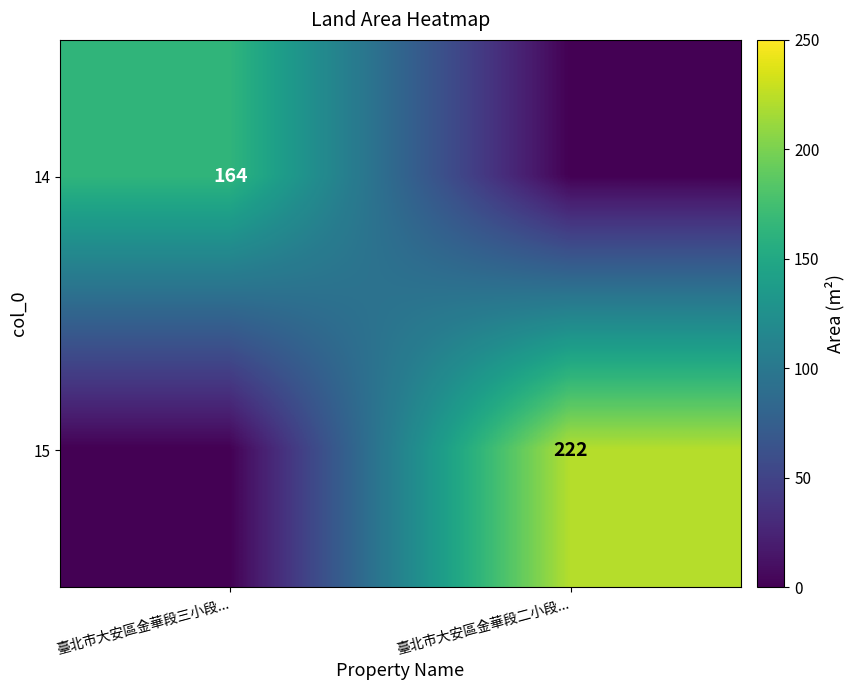

Is the value of 14 at 臺北市大安區金華段三小段... greater than the value of 15 at 臺北市大安區金華段二小段...?

No